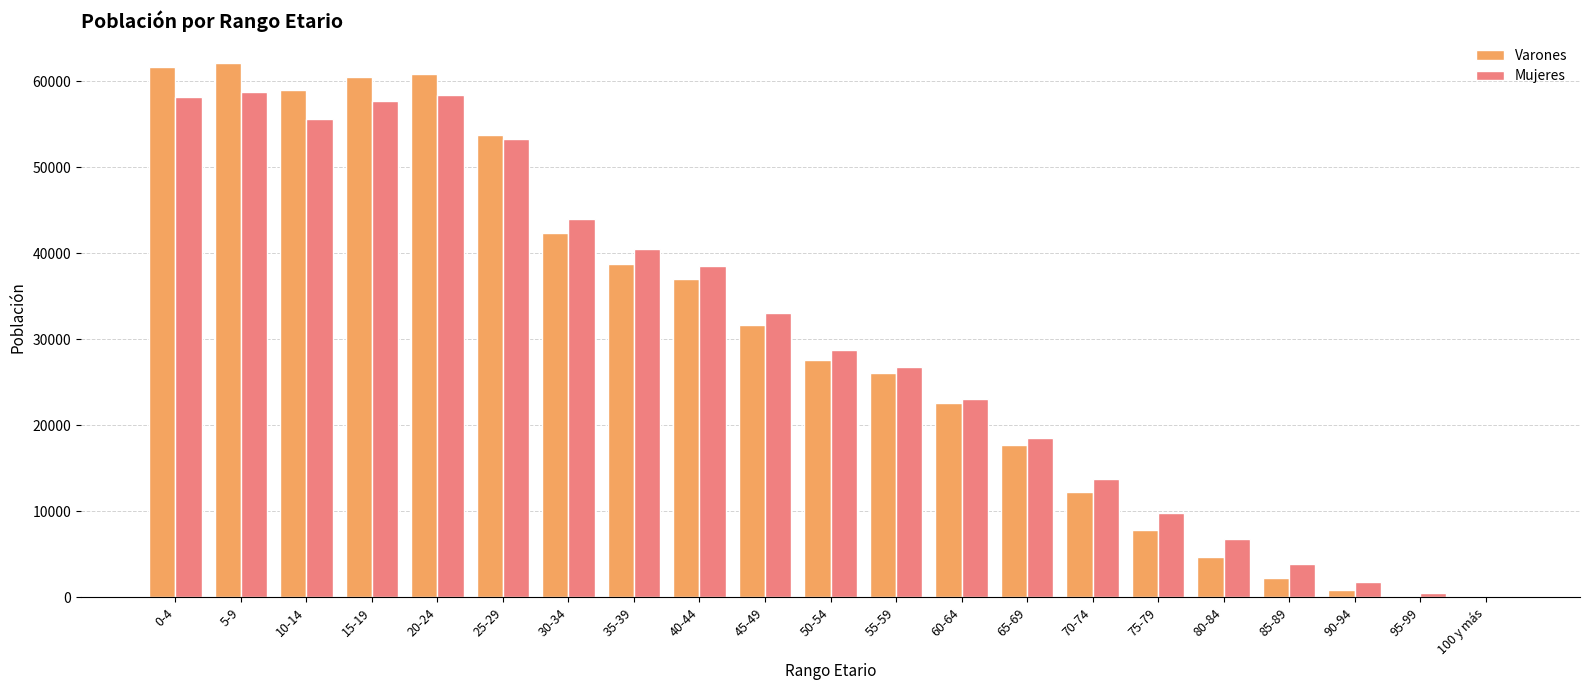

What is the total value across all series at 100 y más?

159